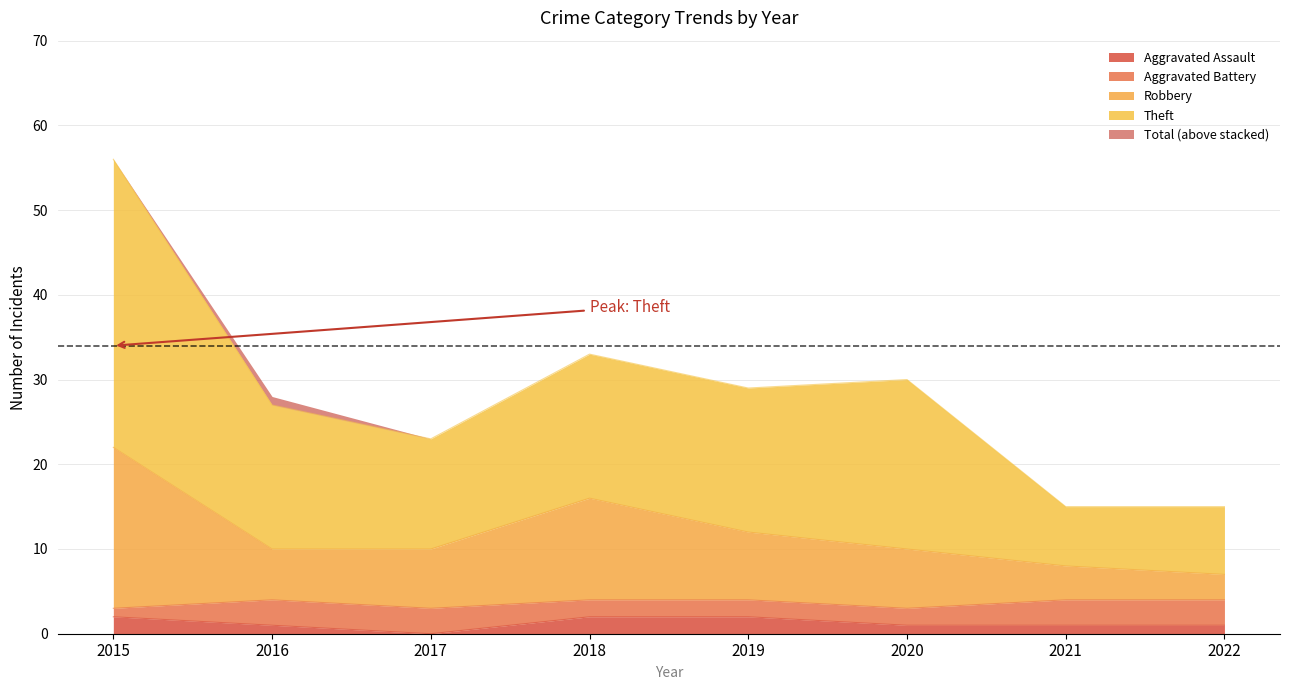

Between 2015 and 2022, which series saw the biggest shift?

Theft